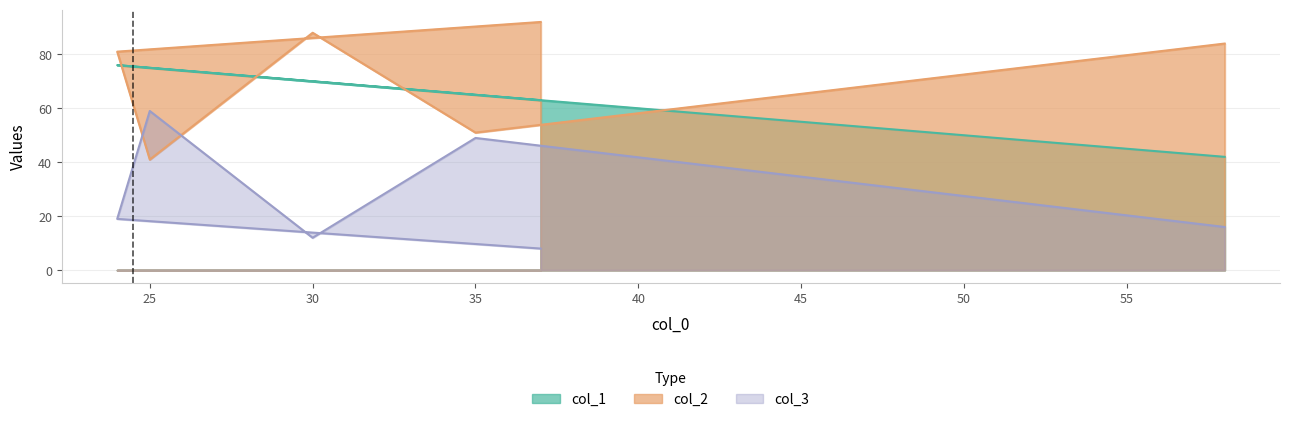

At how many categories does at least one series exceed 70?

5